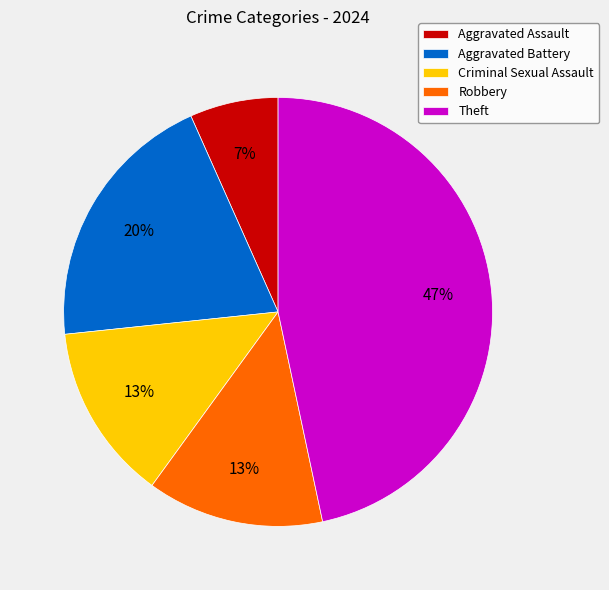

Approximately how many times larger is the value at Criminal Sexual Assault compared to Theft?

0.3